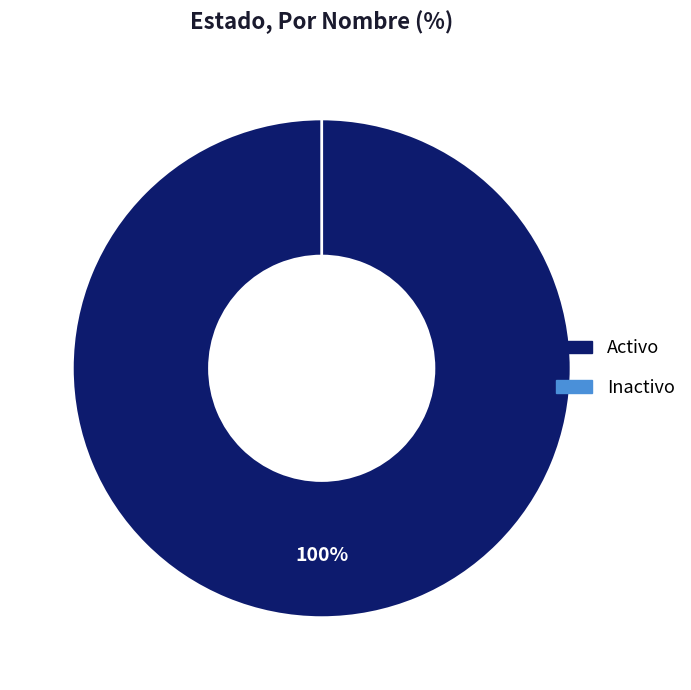

Does Activo account for over 50% of the chart?

Yes